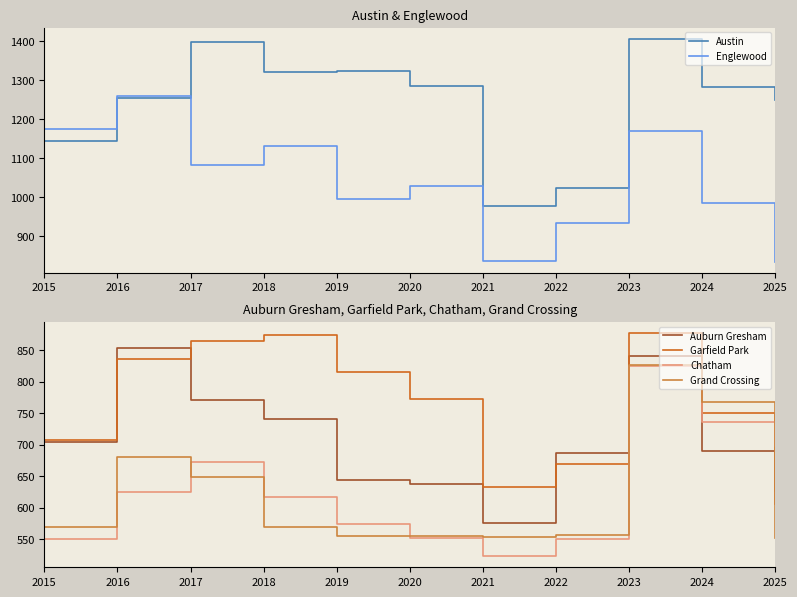

Reading left to right, transcribe all the data shown in this chart.

Austin: 2015=1144	2016=1256	2017=1399	2018=1322	2019=1323	2020=1285	2021=977	2022=1023	2023=1407	2024=1284	2025=1251
Englewood: 2015=1176	2016=1261	2017=1082	2018=1132	2019=997	2020=1030	2021=836	2022=935	2023=1170	2024=986	2025=835
Auburn Gresham: 2015=704	2016=853	2017=771	2018=741	2019=644	2020=638	2021=575	2022=686	2023=840	2024=690	2025=627
Garfield Park: 2015=707	2016=836	2017=865	2018=874	2019=815	2020=773	2021=633	2022=669	2023=877	2024=751	2025=605
Chatham: 2015=550	2016=625	2017=673	2018=617	2019=574	2020=551	2021=523	2022=550	2023=825	2024=736	2025=698
Grand Crossing: 2015=570	2016=681	2017=649	2018=569	2019=555	2020=555	2021=554	2022=557	2023=827	2024=768	2025=551